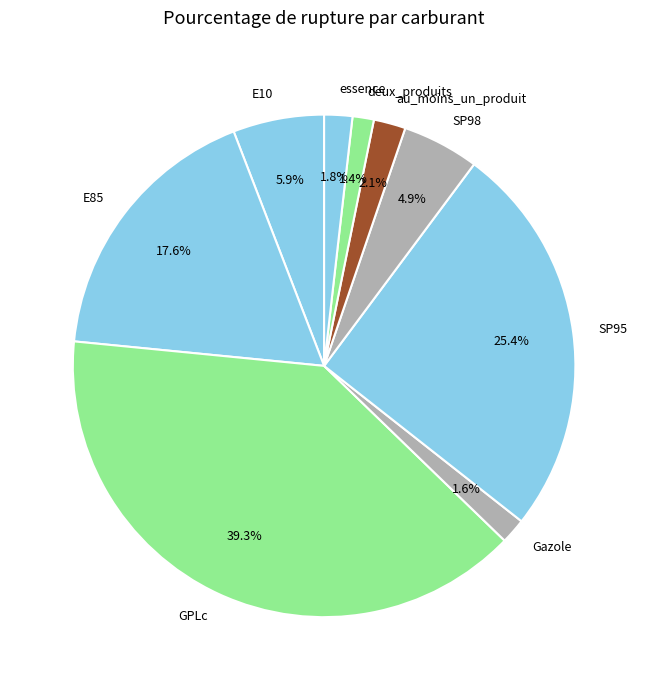

Is SP95 the majority of the pie?

No